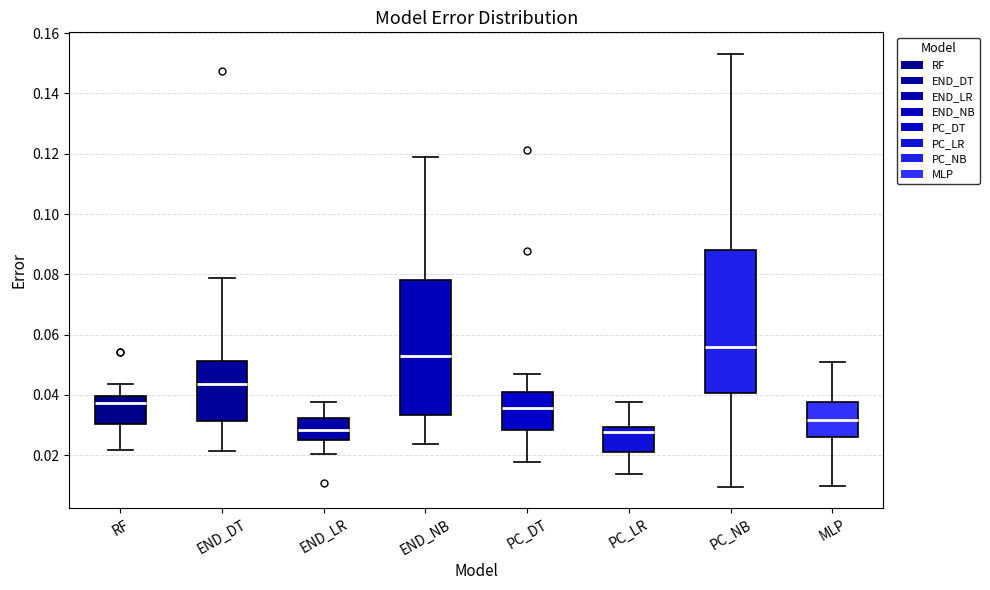

Reading left to right, transcribe this box plot: for each box, give where its median line is, the range the box spans, and where its two whiskers end, as read against the y-axis. The values are not printed on the chart, so give them approximately, as read against the axis.

RF: median 0.038, box 0.030 to 0.040, whiskers 0.022 to 0.044
END_DT: median 0.044, box 0.032 to 0.052, whiskers 0.022 to 0.078
END_LR: median 0.028, box 0.024 to 0.032, whiskers 0.020 to 0.038
END_NB: median 0.052, box 0.034 to 0.078, whiskers 0.024 to 0.118
PC_DT: median 0.036, box 0.028 to 0.040, whiskers 0.018 to 0.046
PC_LR: median 0.028, box 0.022 to 0.030, whiskers 0.014 to 0.038
PC_NB: median 0.056, box 0.040 to 0.088, whiskers 0.010 to 0.154
MLP: median 0.032, box 0.026 to 0.038, whiskers 0.010 to 0.052